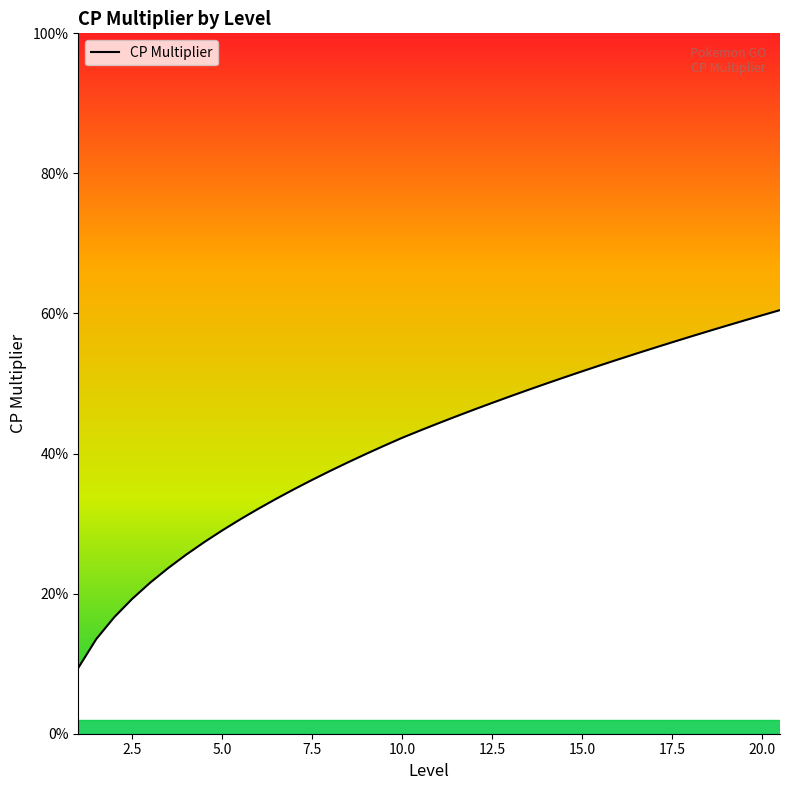

Which label corresponds to the smallest value in the chart?

1